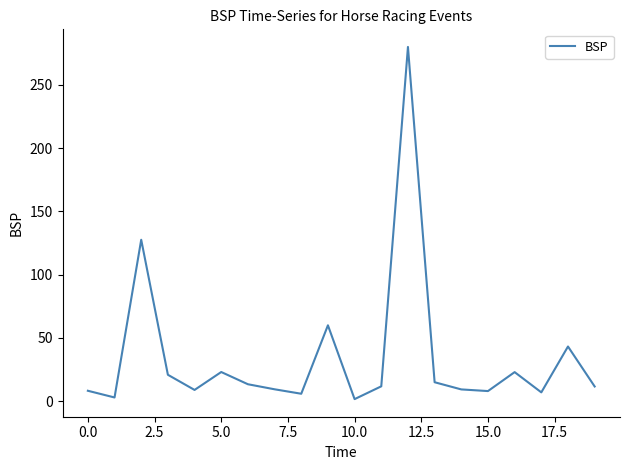

What is the maximum value shown in the chart?

280.0